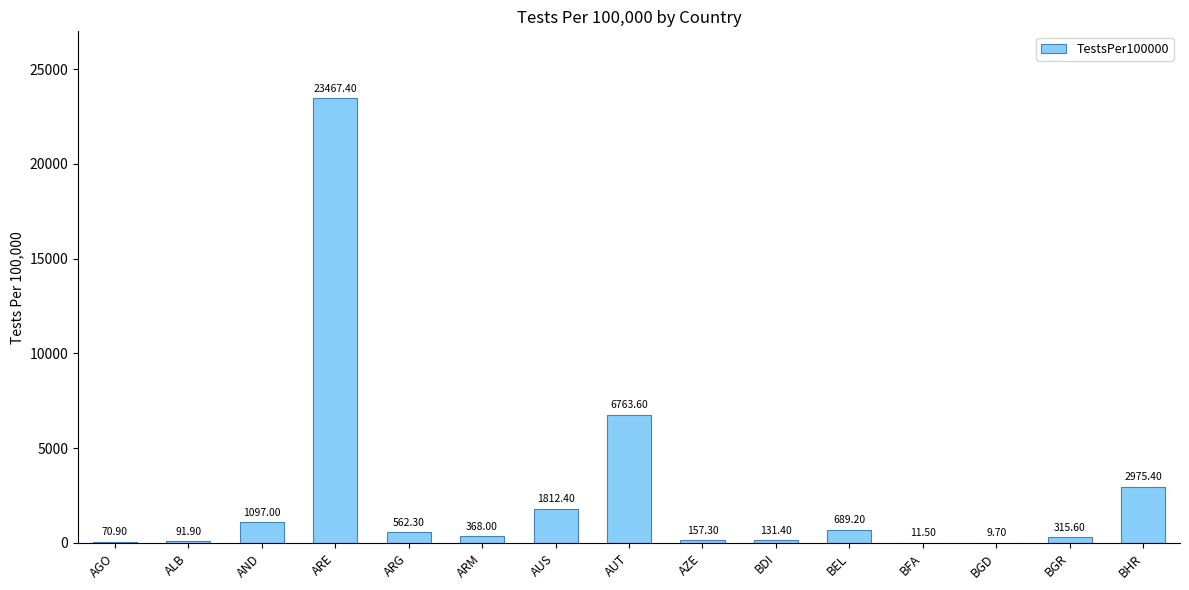

Are the bars horizontal?

No